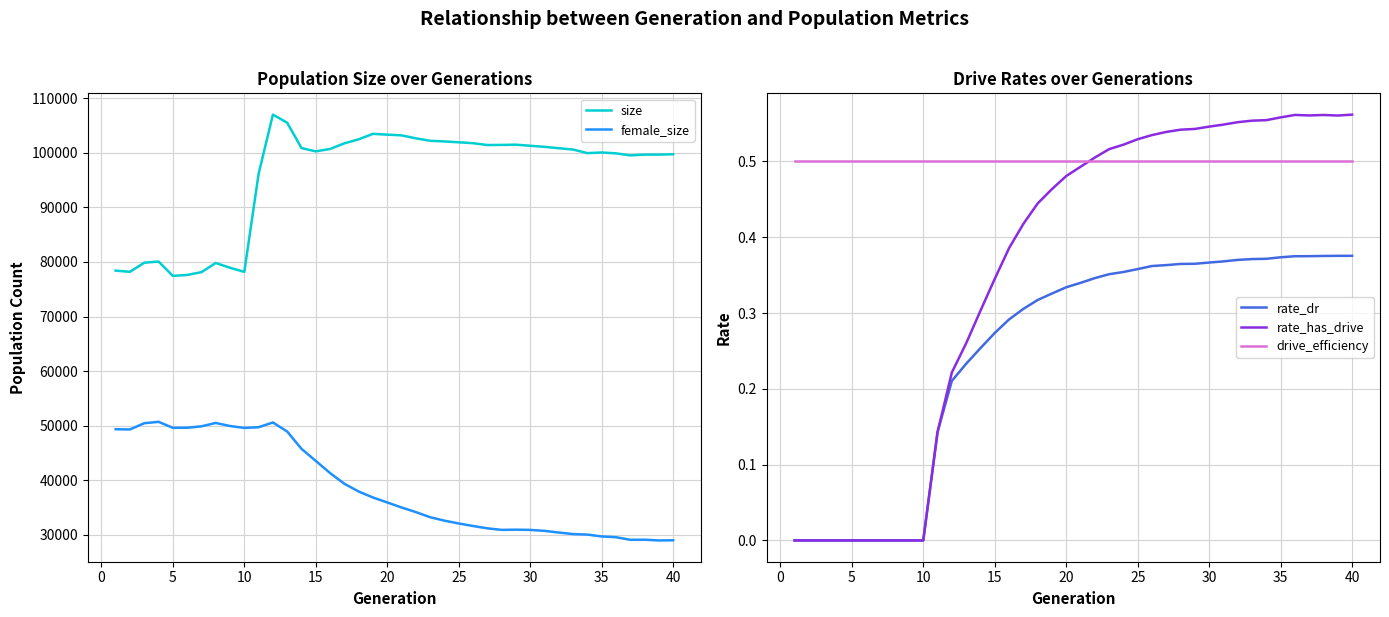

True or false: size and rate_dr cross at least once.

False